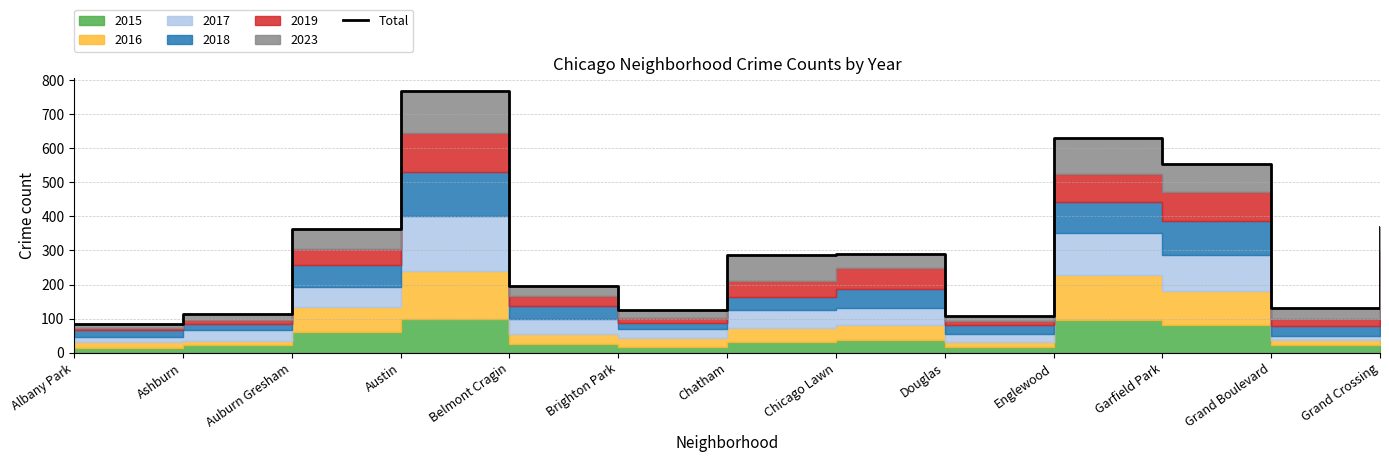

What is the difference between the second highest and minimum values?

545